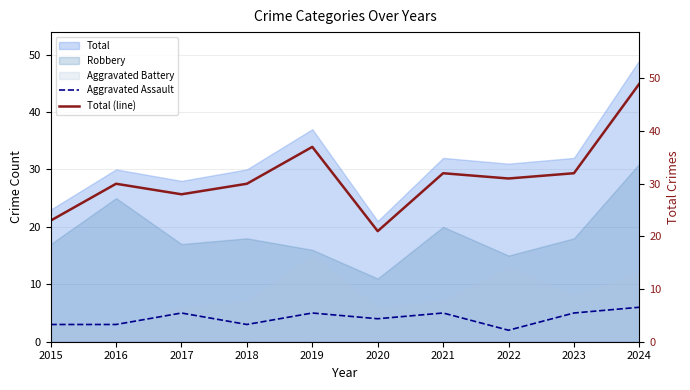

The Aggravated Assault series shows 1 at 2018. True or false?

False